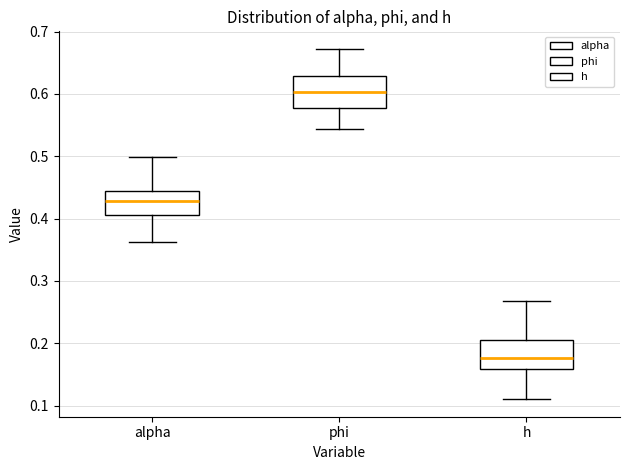

Reading left to right, read every box against the y-axis: the position of its median line, the range the box covers, and the ends of its whiskers. The values are not printed on the chart, so give them approximately, as read against the axis.

alpha: median 0.43, box 0.41 to 0.44, whiskers 0.36 to 0.50
phi: median 0.60, box 0.58 to 0.63, whiskers 0.54 to 0.67
h: median 0.18, box 0.16 to 0.21, whiskers 0.11 to 0.27